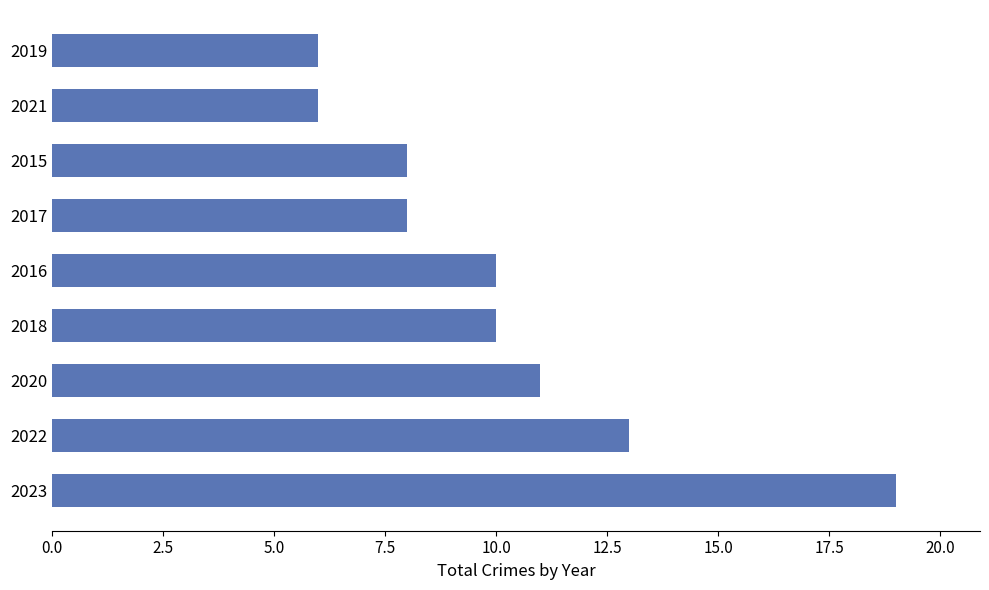

Which has a higher value, 2023 or 2021?

2023